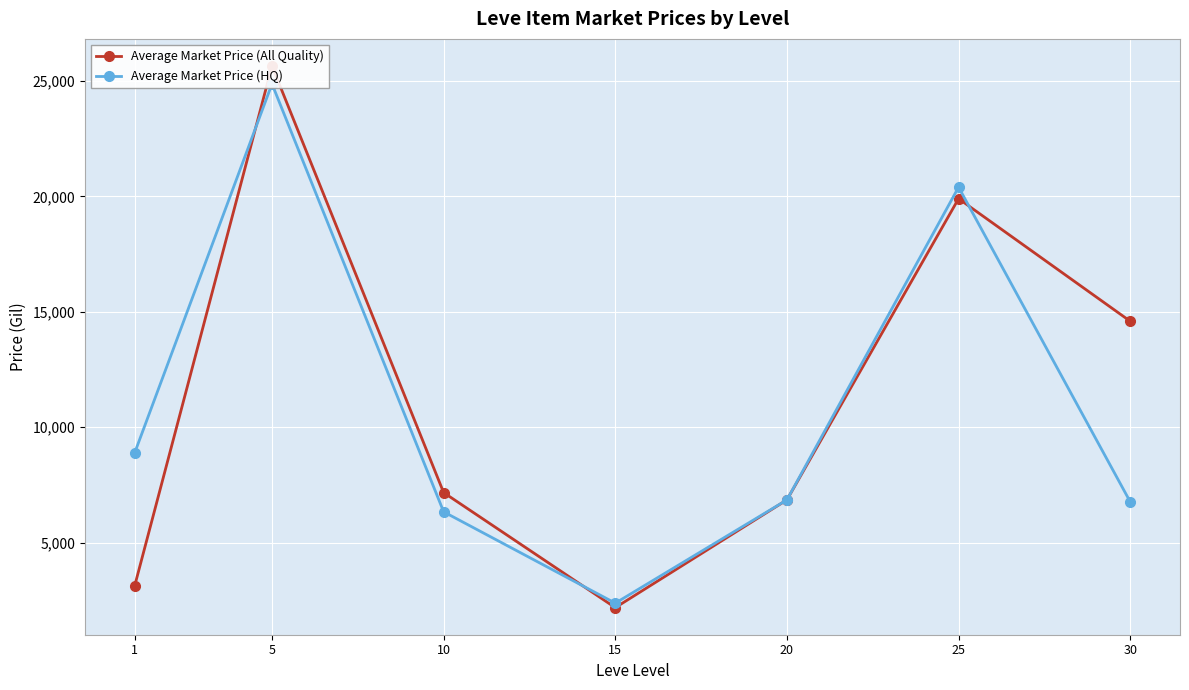

Is the value of Average Market Price (All Quality) at 10 greater than the value of Average Market Price (HQ) at 20?

Yes